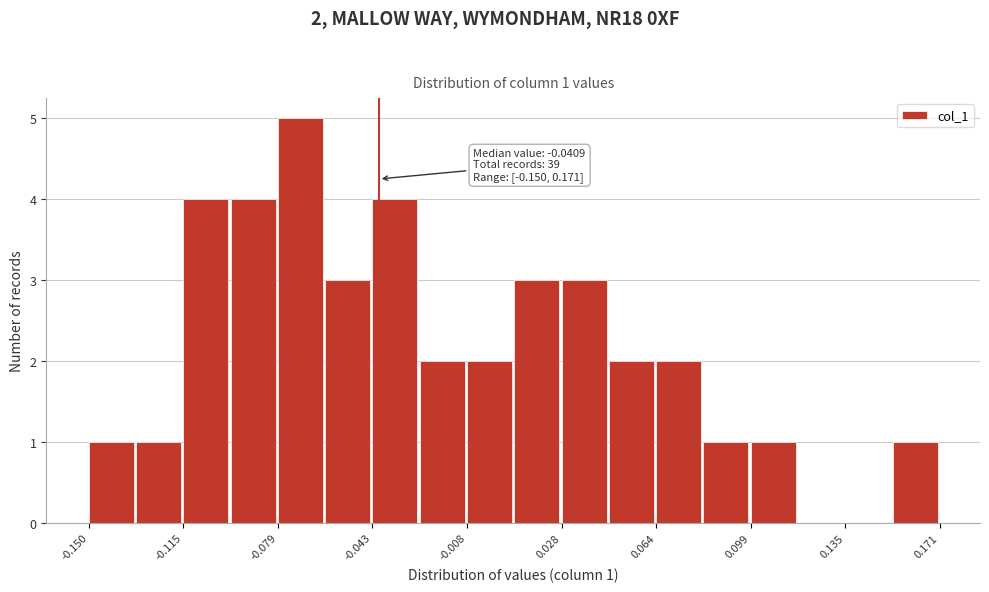

Around what value on the x-axis is the tallest bar? Give the approximate position of its centre, as read against the axis.

-0.070